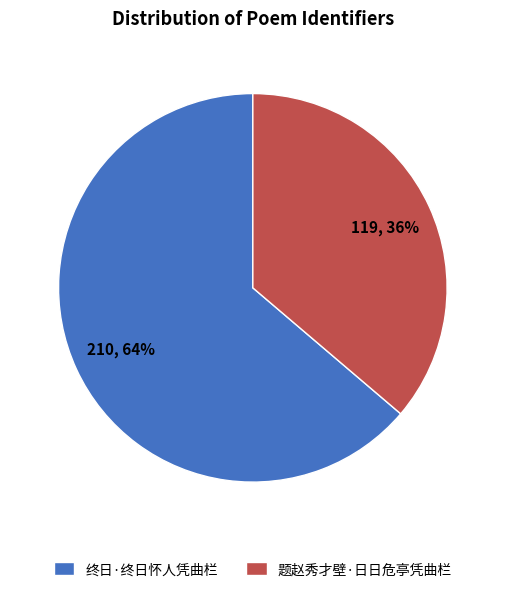

Is the sum of 终日·终日怀人凭曲栏 and 题赵秀才壁·日日危亭凭曲栏 greater than half?

Yes